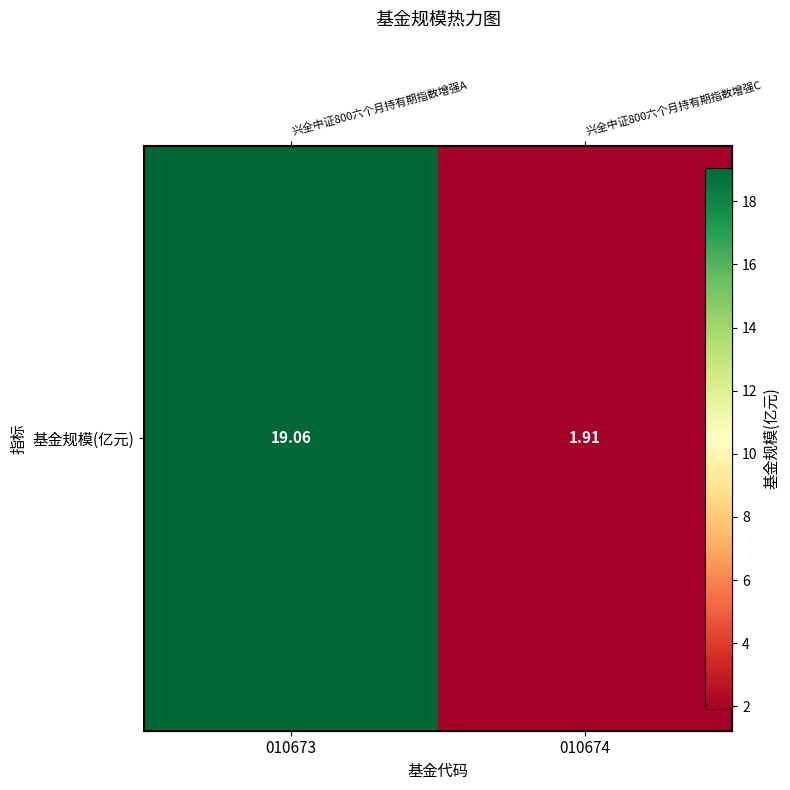

List the labels in order of value, smallest first.

010674, 010673